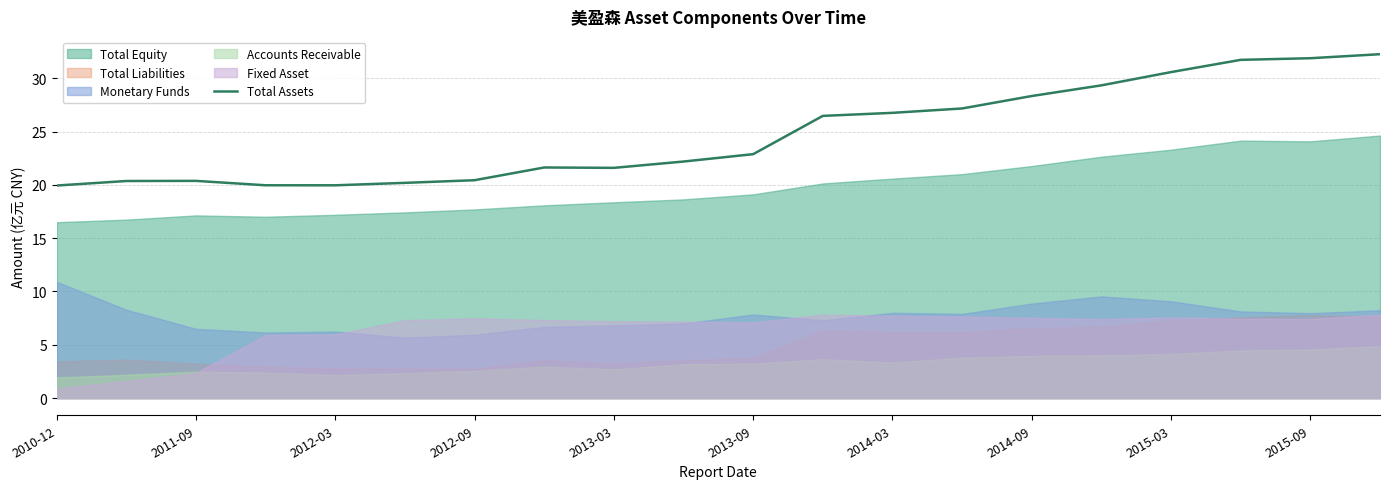

What is the minimum value for Total Assets?

19.9